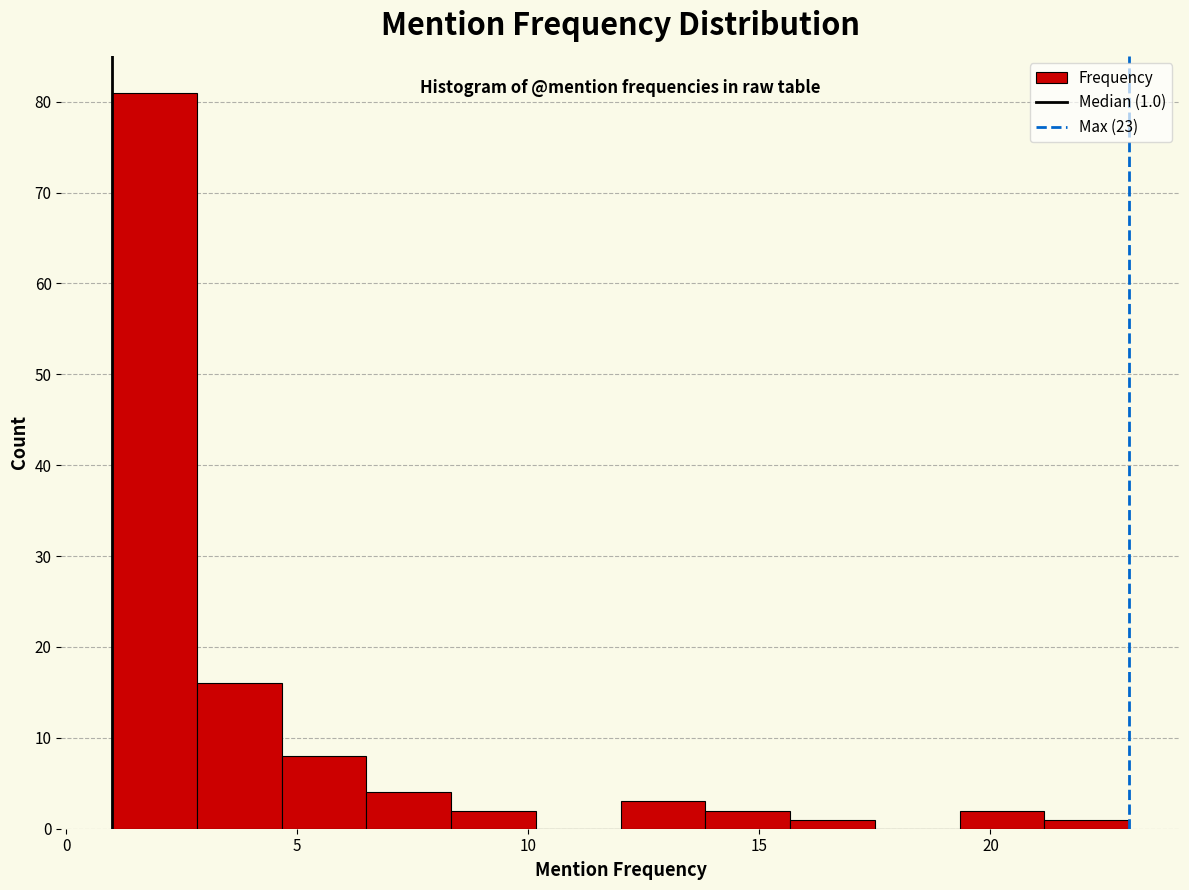

Read against the x-axis, roughly where is the centre of the tallest bar?

2.0